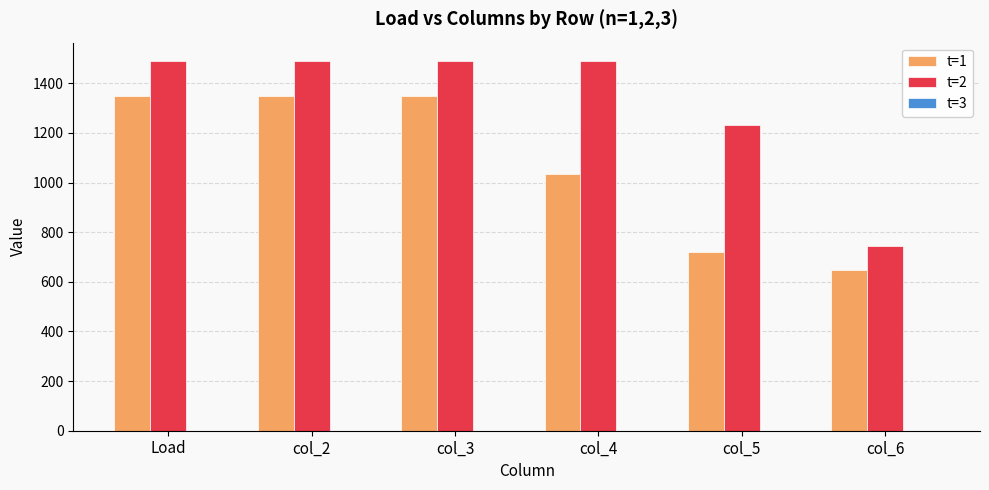

Which series has the widest spread of values?

t=2